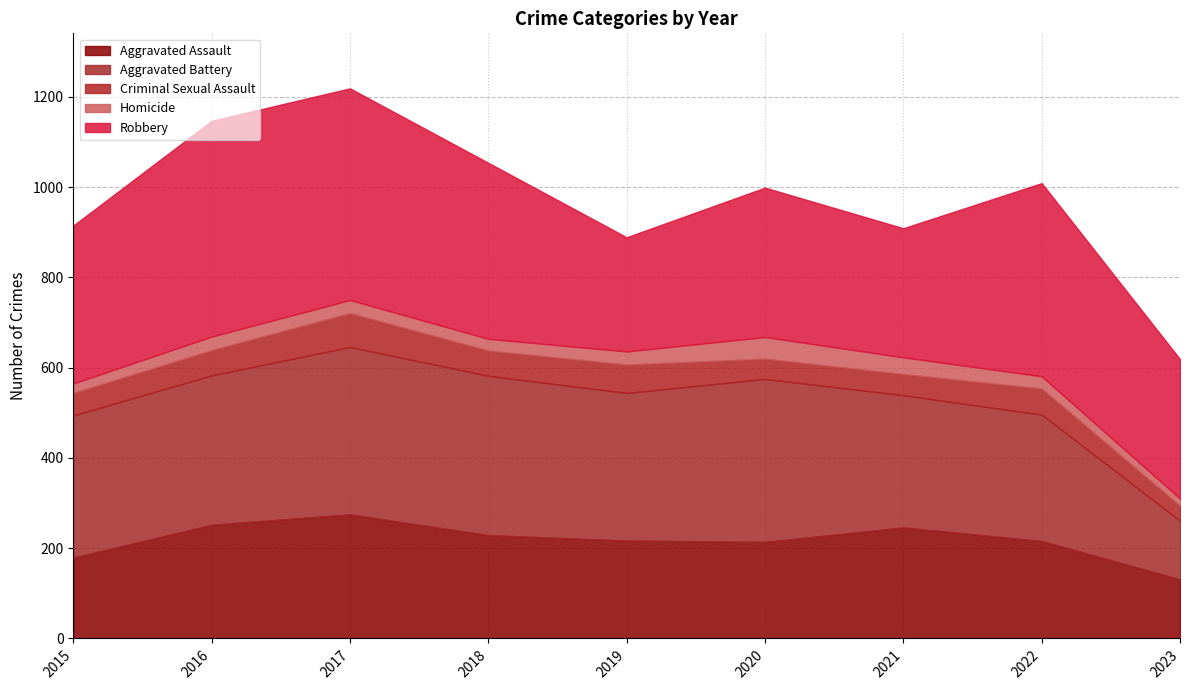

What are all the series names shown in the legend?

Aggravated Assault, Aggravated Battery, Criminal Sexual Assault, Homicide, Robbery